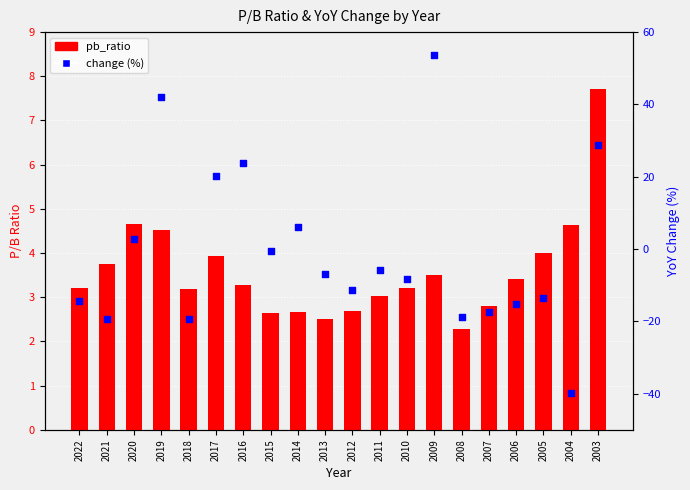

Is the value of change (%) at 2006 greater than the value of pb_ratio at 2004?

No